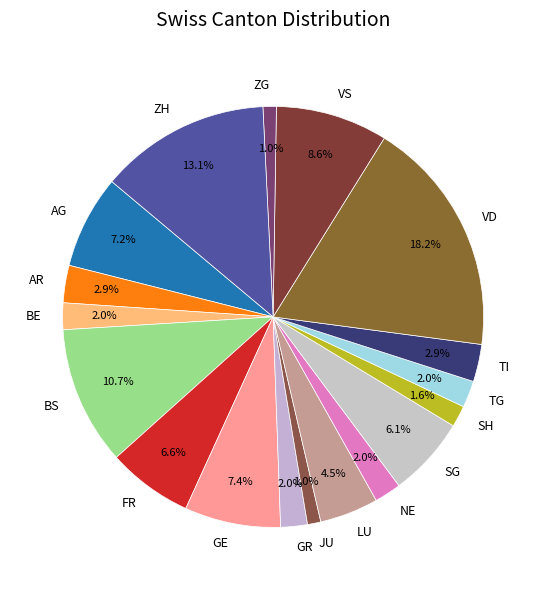

What portion of the pie excludes TI?

97.1%